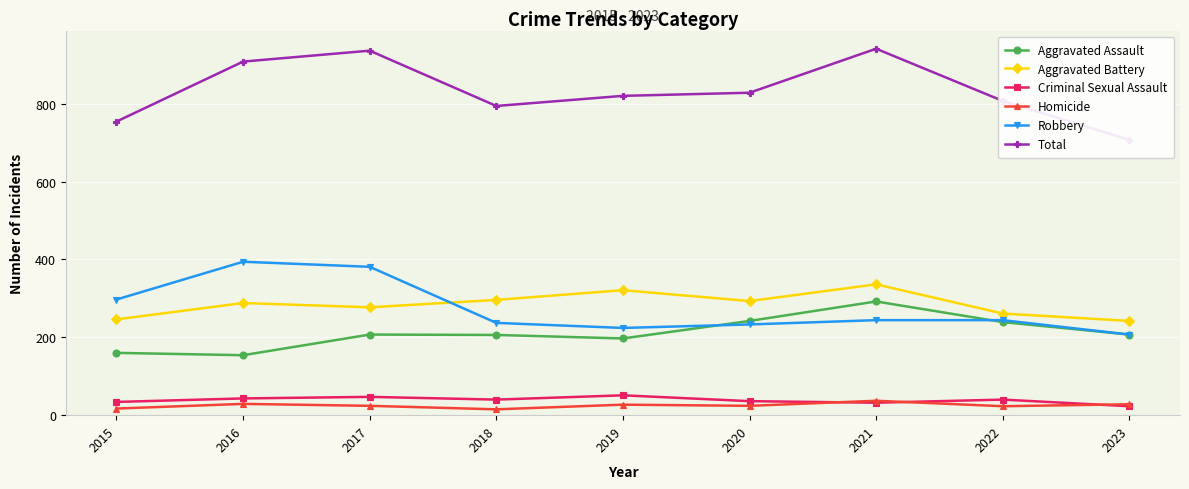

In Criminal Sexual Assault, how many points are higher than both neighbors (excluding endpoints)?

3